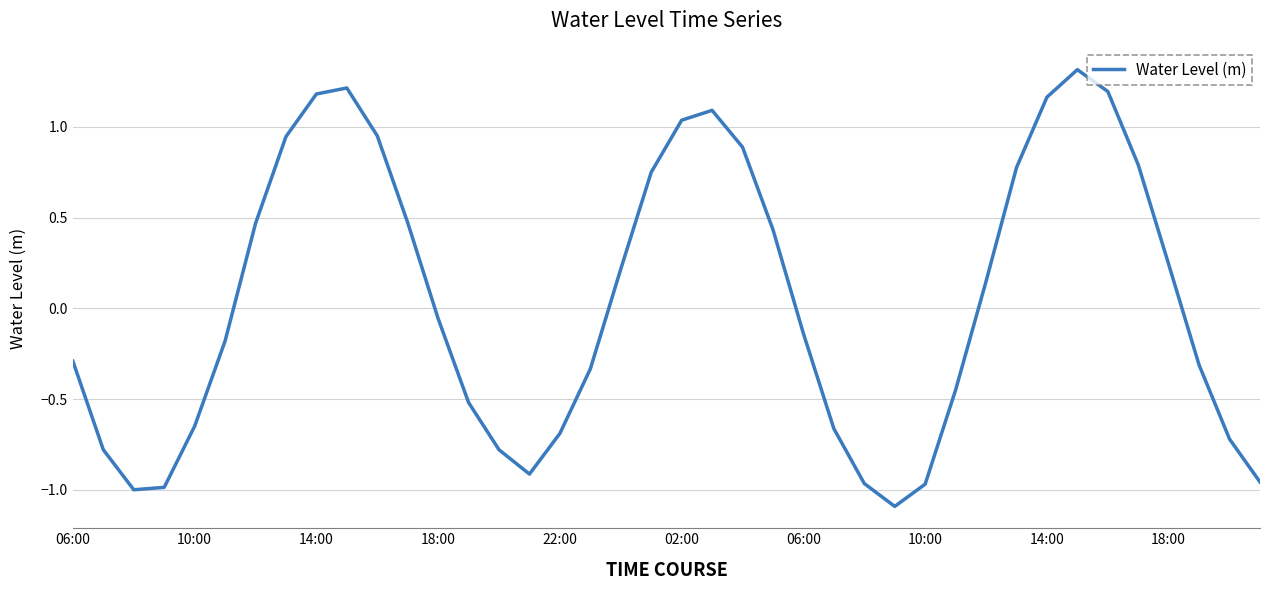

What is the minimum value shown in the chart?

-1.1